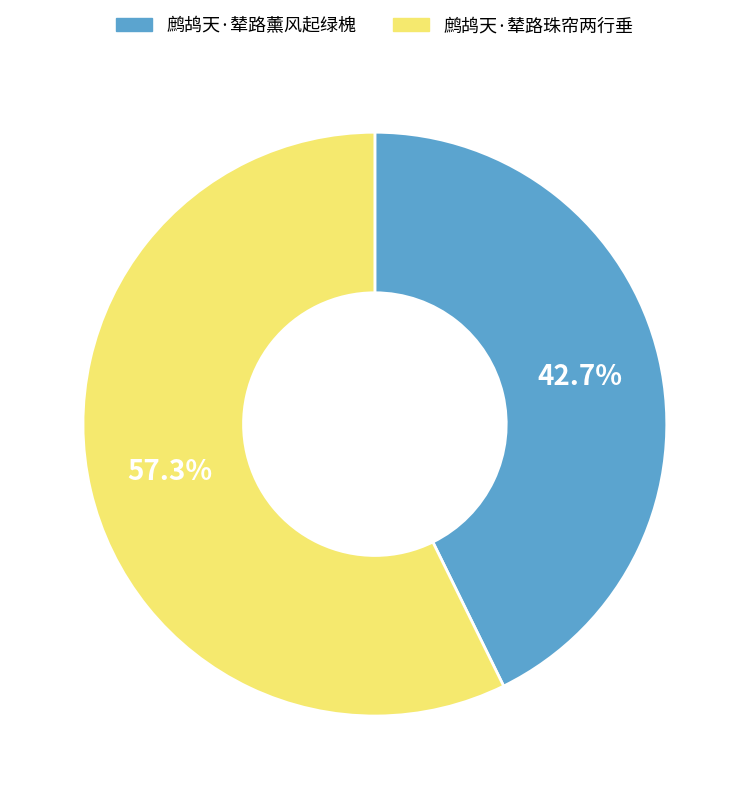

What percentage do 鹧鸪天·辇路珠帘两行垂 and 鹧鸪天·辇路薰风起绿槐 together represent?

100.0%